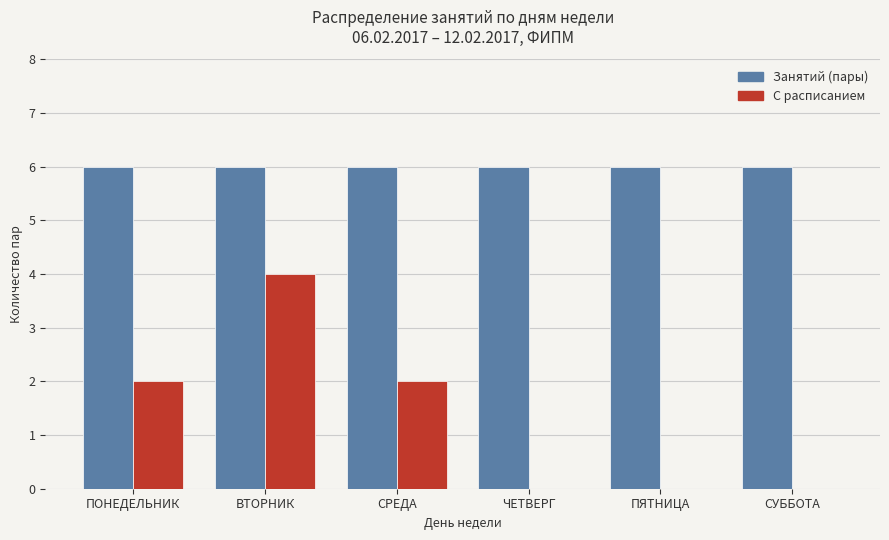

Which series has the widest spread of values?

С расписанием